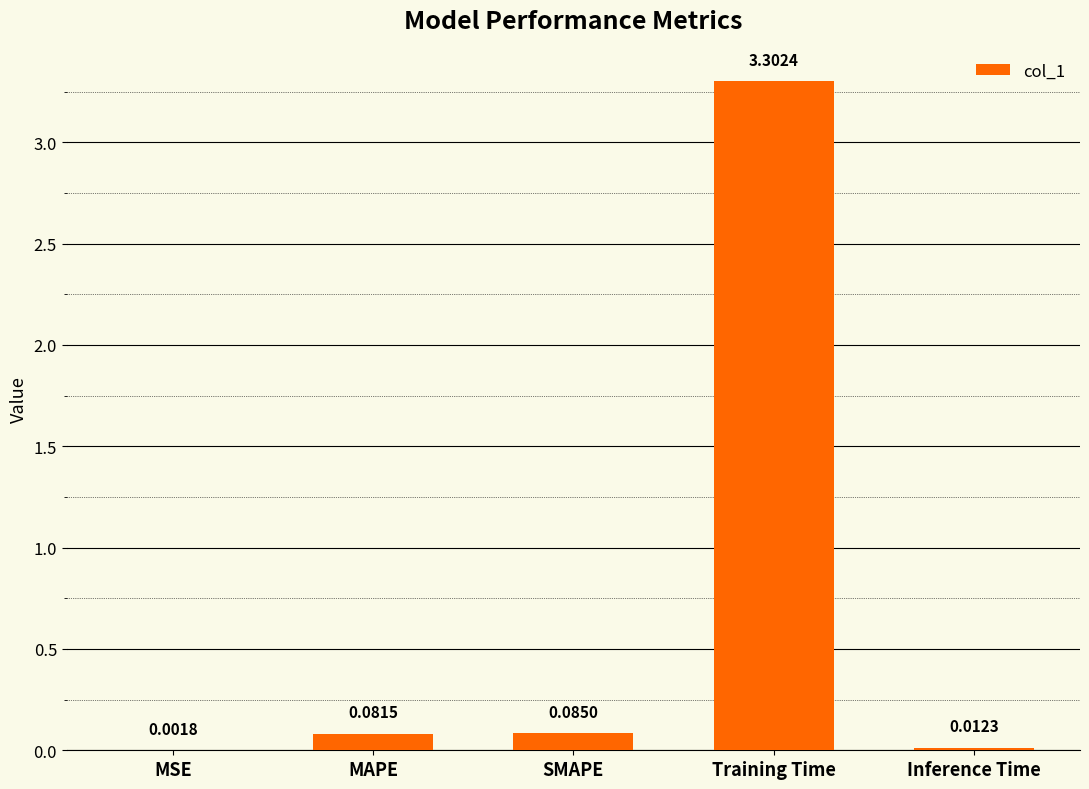

At which label is the value closest to 1?

SMAPE